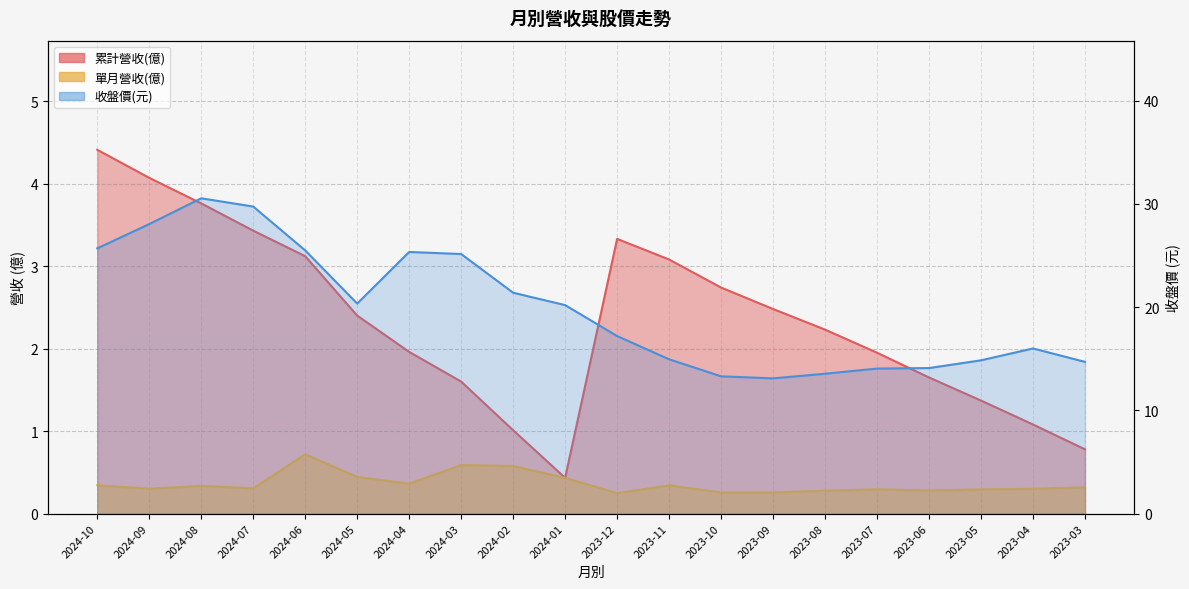

How many lines are shown in the chart?

3